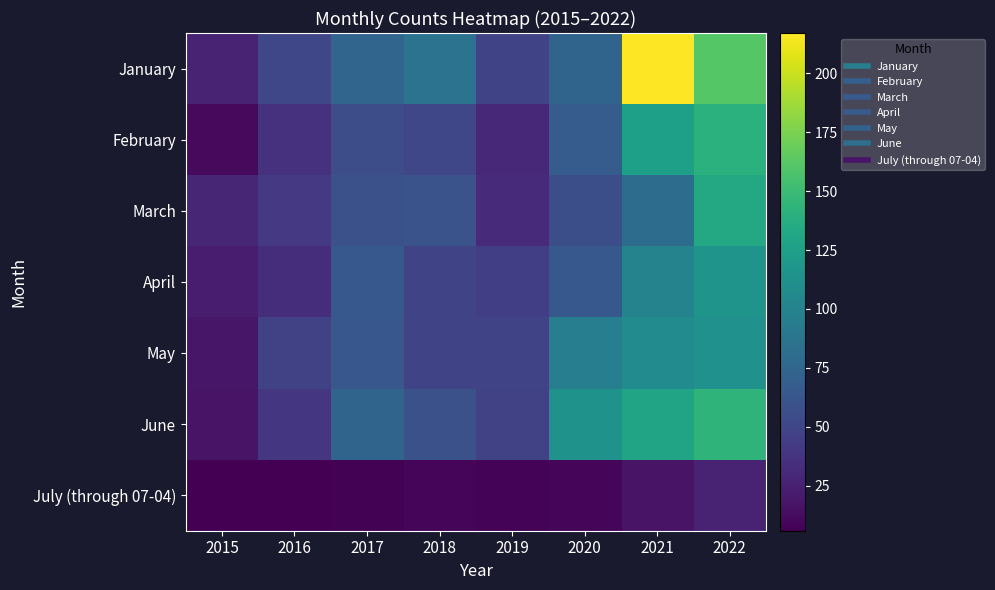

Which series has the largest range (max minus min)?

January